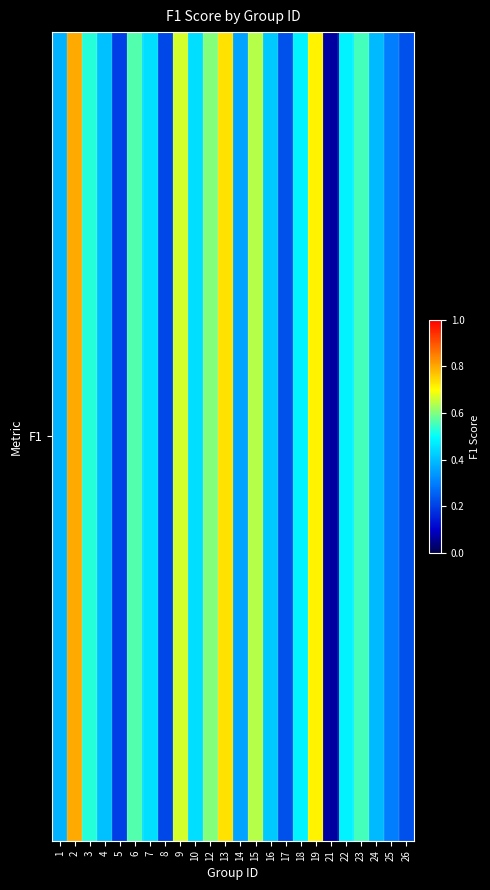

What is the difference between the maximum and second lowest values?

0.6